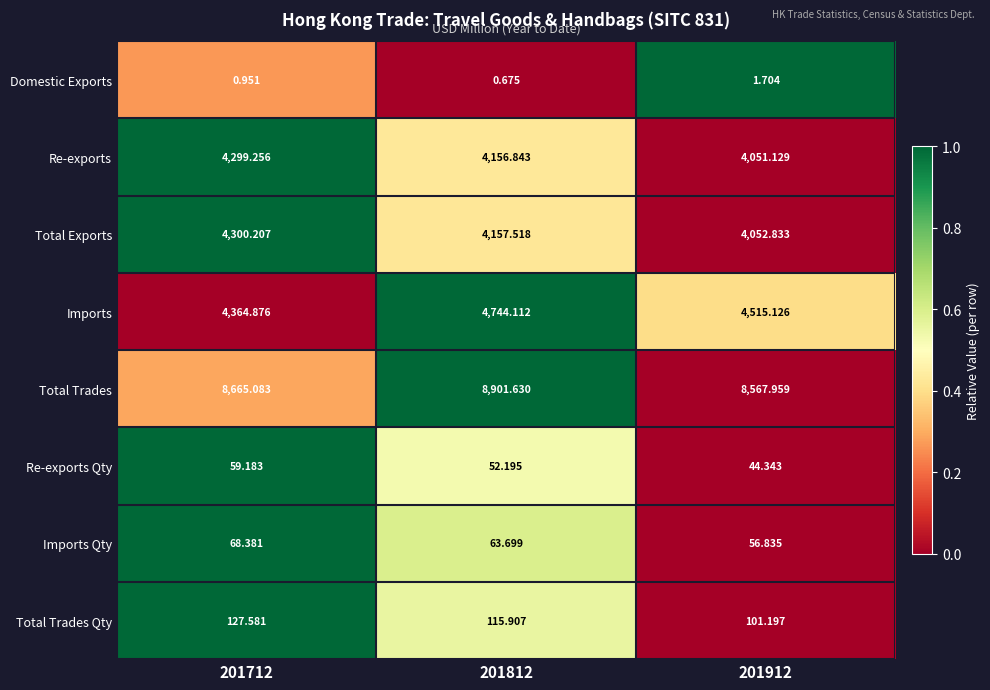

Rank the series by their maximum value, from highest to lowest.

Total Trades, Imports, Total Exports, Re-exports, Total Trades Qty, Imports Qty, Re-exports Qty, Domestic Exports